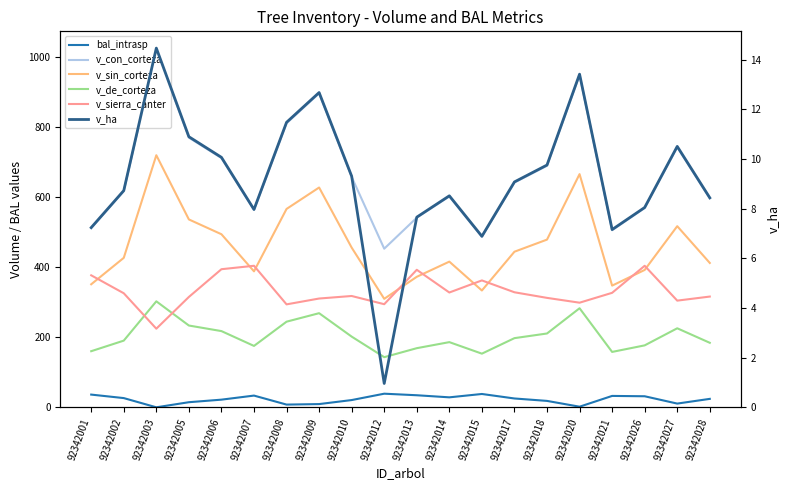

Where is the first local minimum for v_de_corteza?

92342007